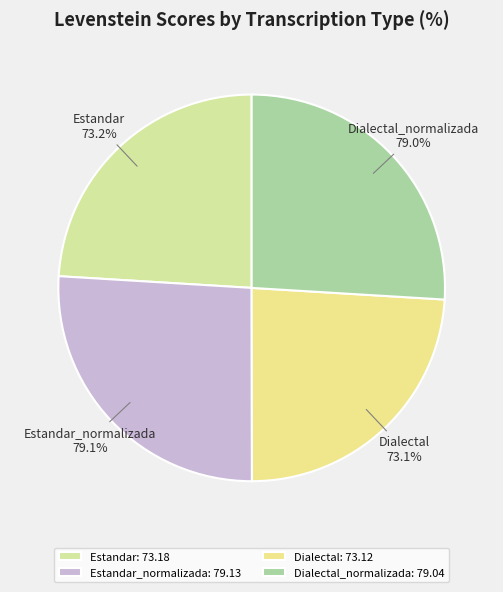

How much of the chart is everything except Dialectal?

76.0%